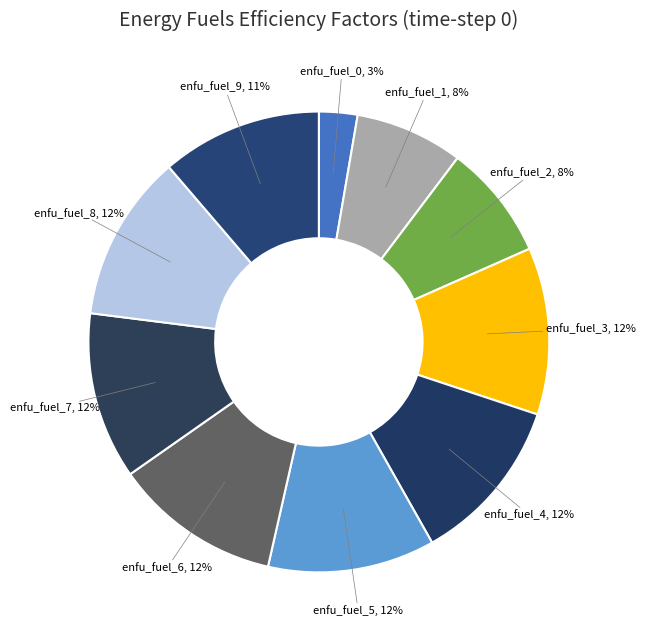

Combined, do enfu_fuel_4, 12% and enfu_fuel_0, 3% account for over 50%?

No